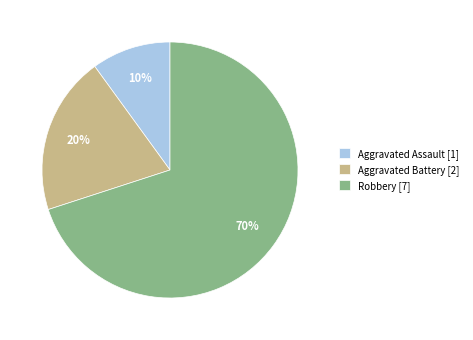

Is it true that Robbery is 82% of the pie?

False